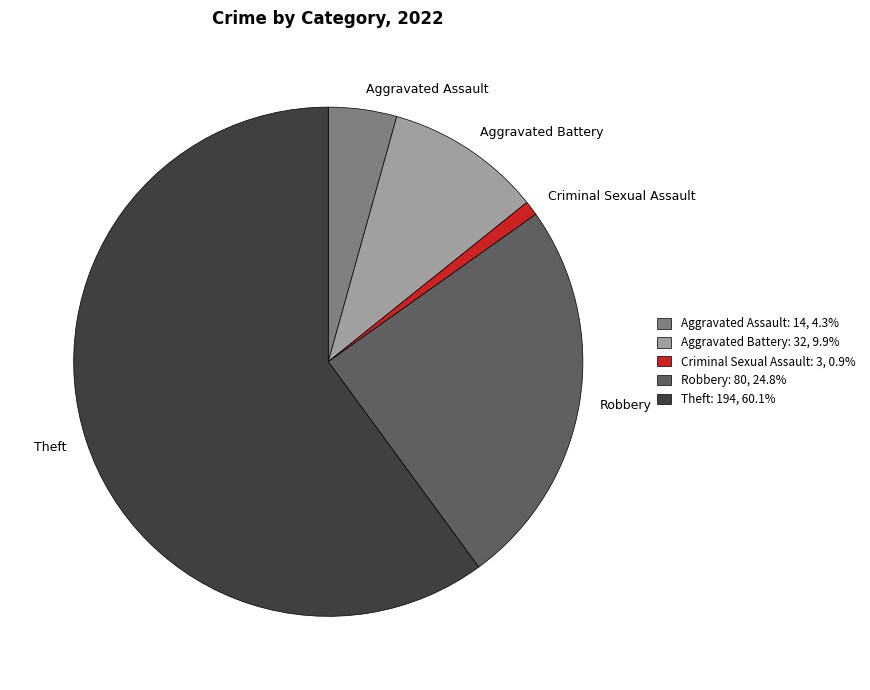

Is the sum of Criminal Sexual Assault and Robbery greater than half?

No